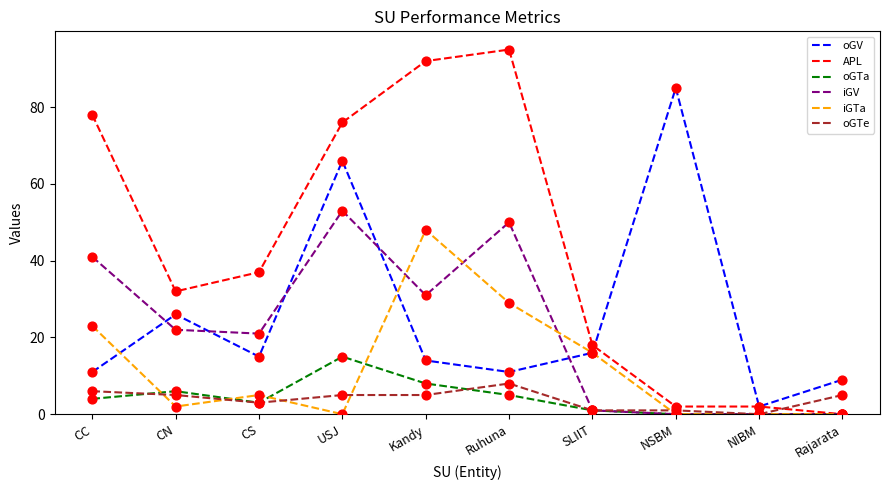

What are all the series names shown in the legend?

oGV, APL, oGTa, iGV, iGTa, oGTe